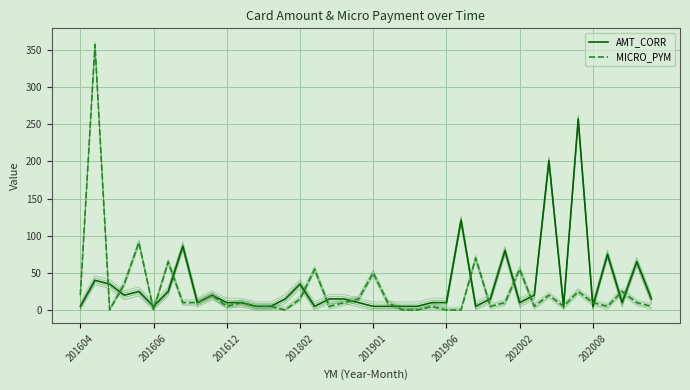

The value of AMT_CORR at 201604 is 3. True or false?

False